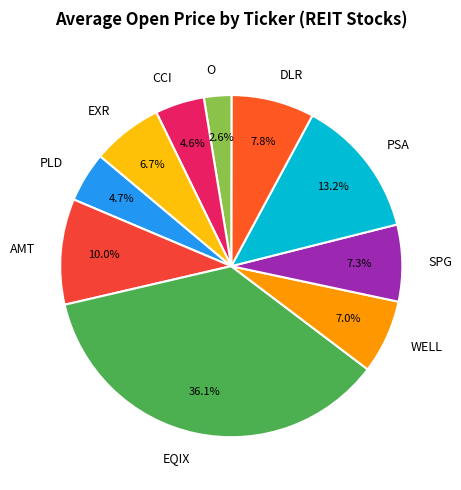

To the nearest percent, what portion does PLD represent?

5%